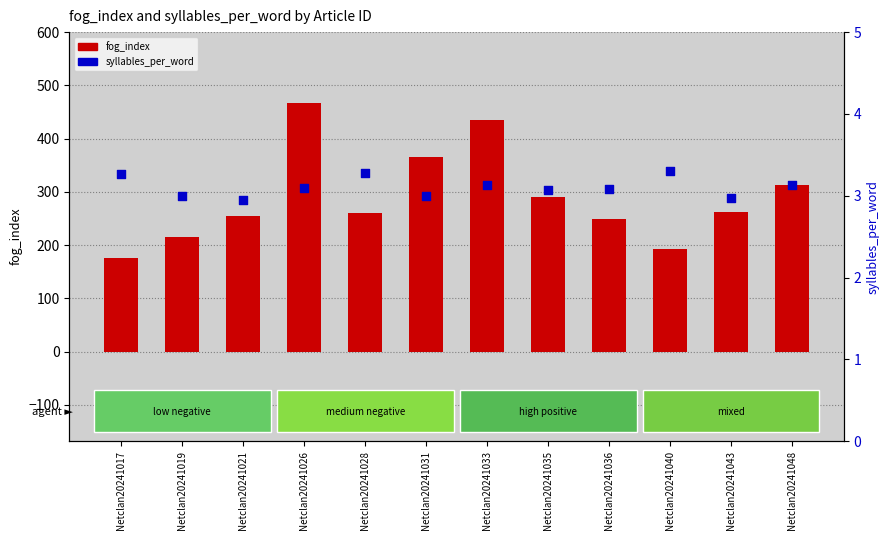

What are all the series names shown in the legend?

fog_index, syllables_per_word